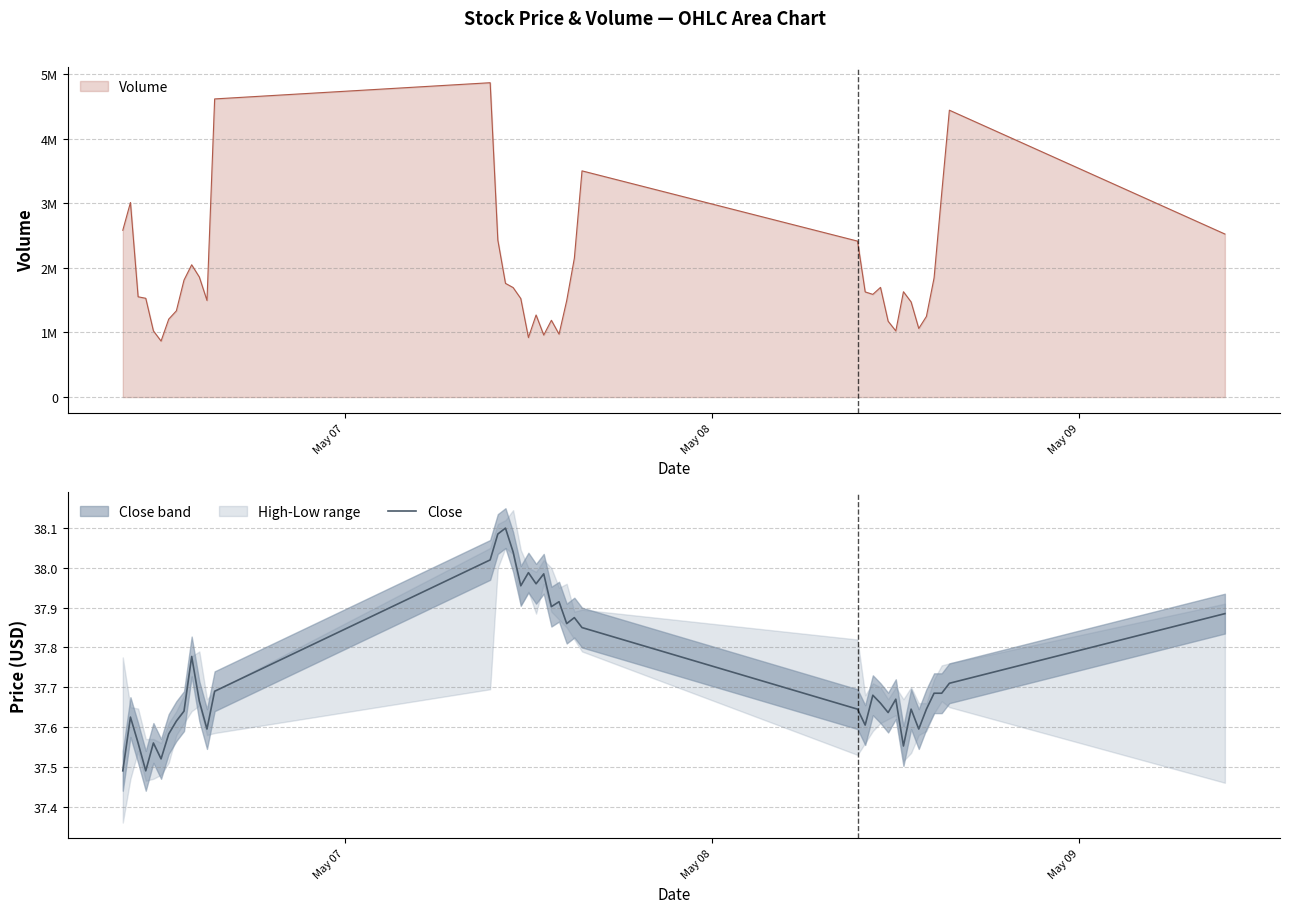

What is the minimum value shown in the chart?

37.5